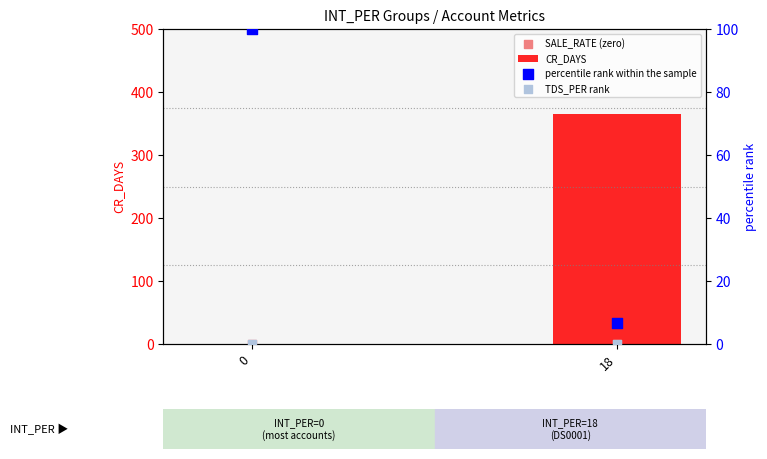

At which category is the sum across all series the highest?

18